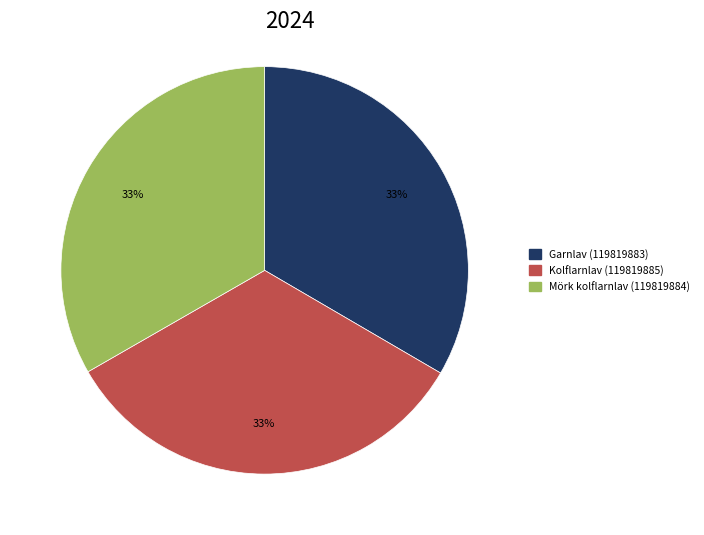

Does any single category account for the majority?

No